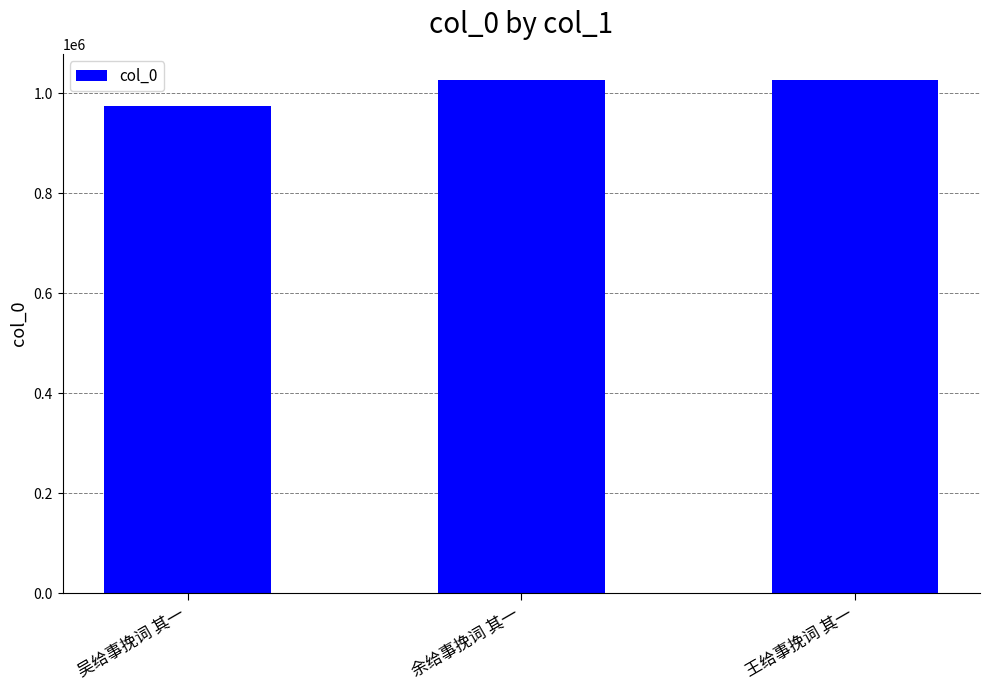

What is the smallest value displayed?

975305